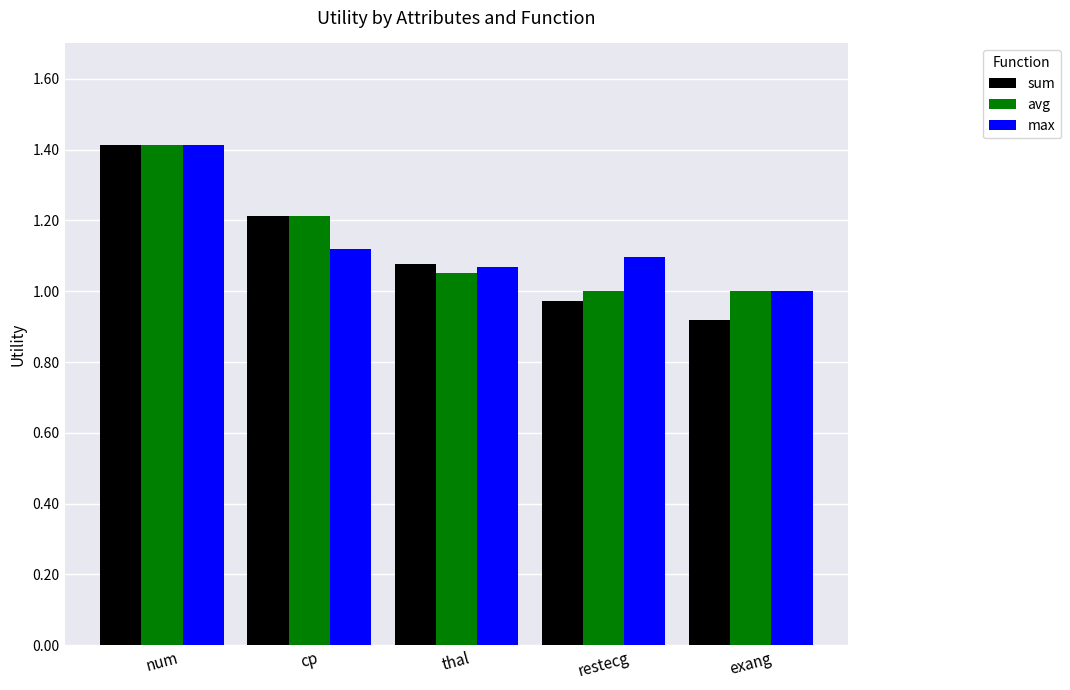

What is the sum of all max values?

5.7